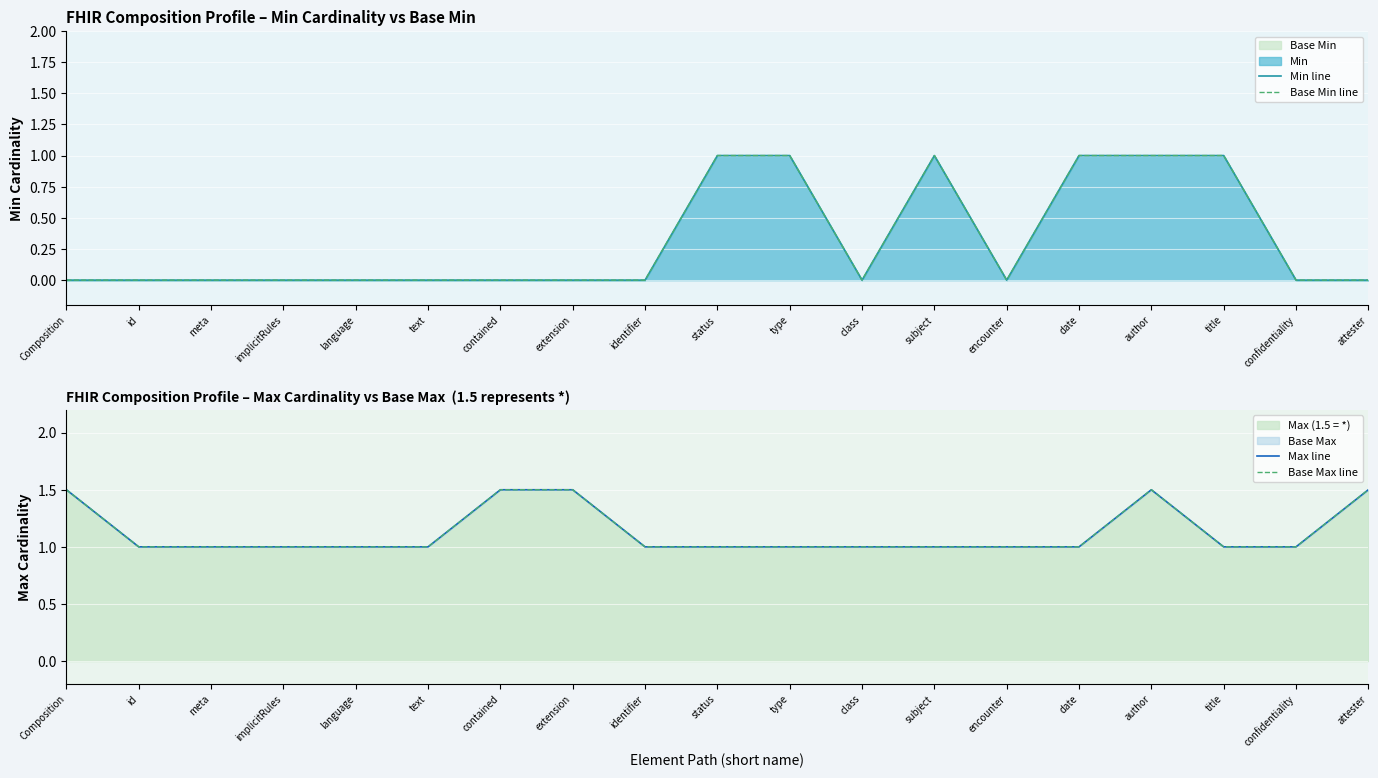

Rank the series at attester from lowest to highest value.

Min line, Base Min line, Max line, Base Max line